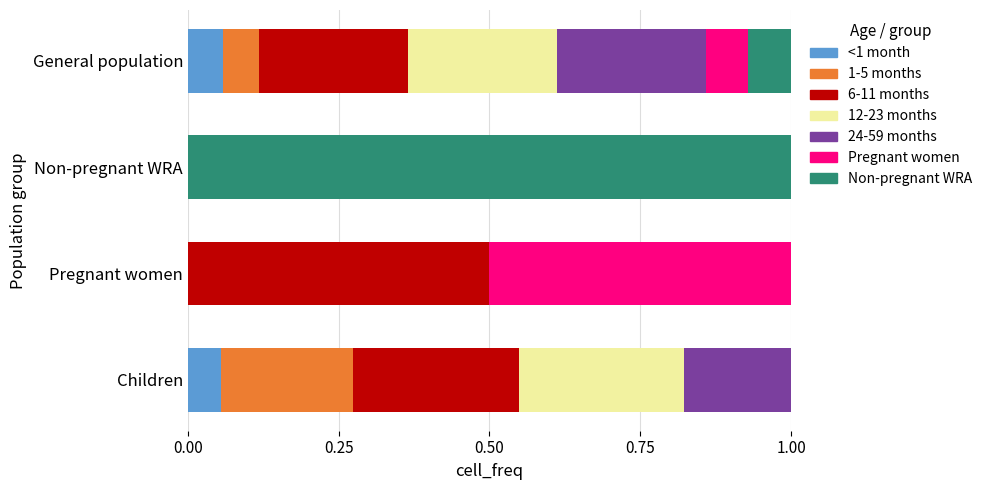

What is the total value across all series at Non-pregnant WRA?

1.0